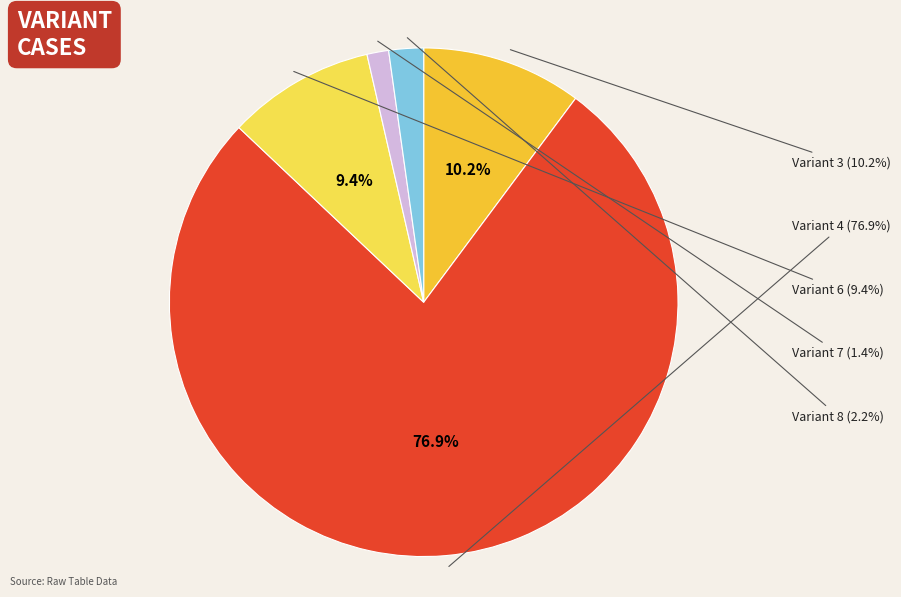

Rank the categories by value from highest to lowest.

4, 3, 6, 8, 7